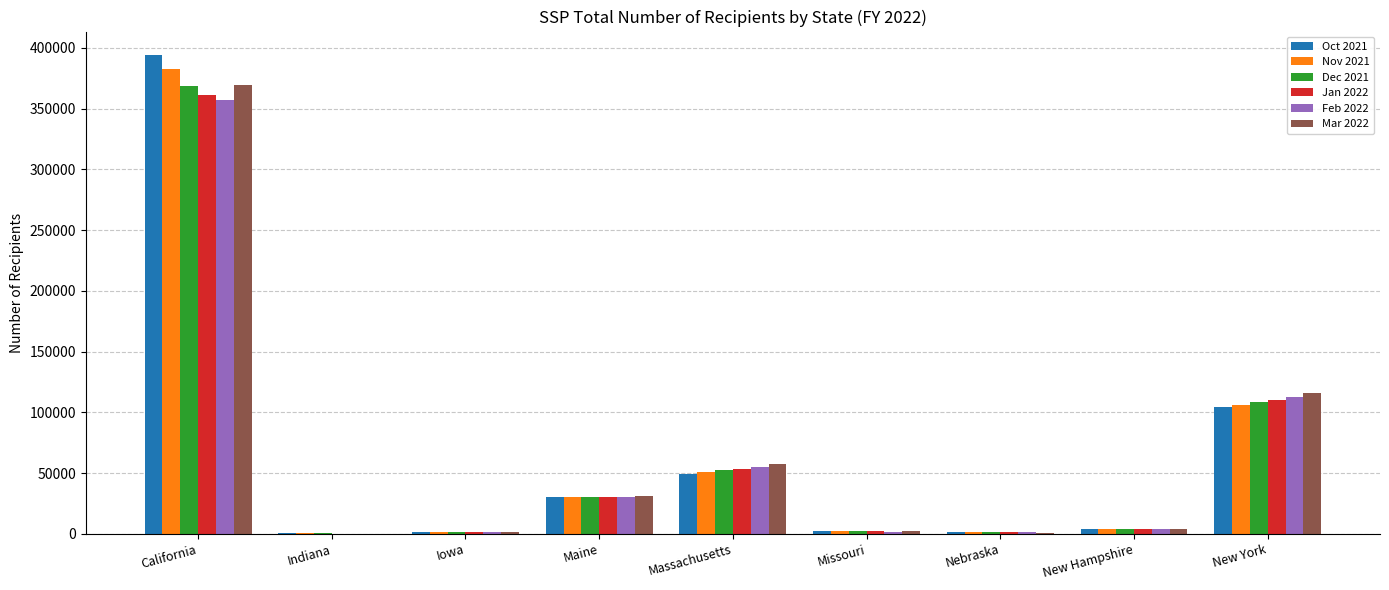

The value of Feb 2022 at New York is 197016. True or false?

False